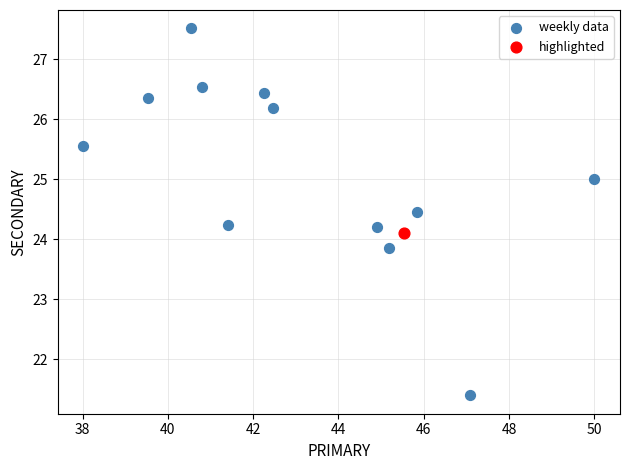

What are all the series names shown in the legend?

weekly data, highlighted